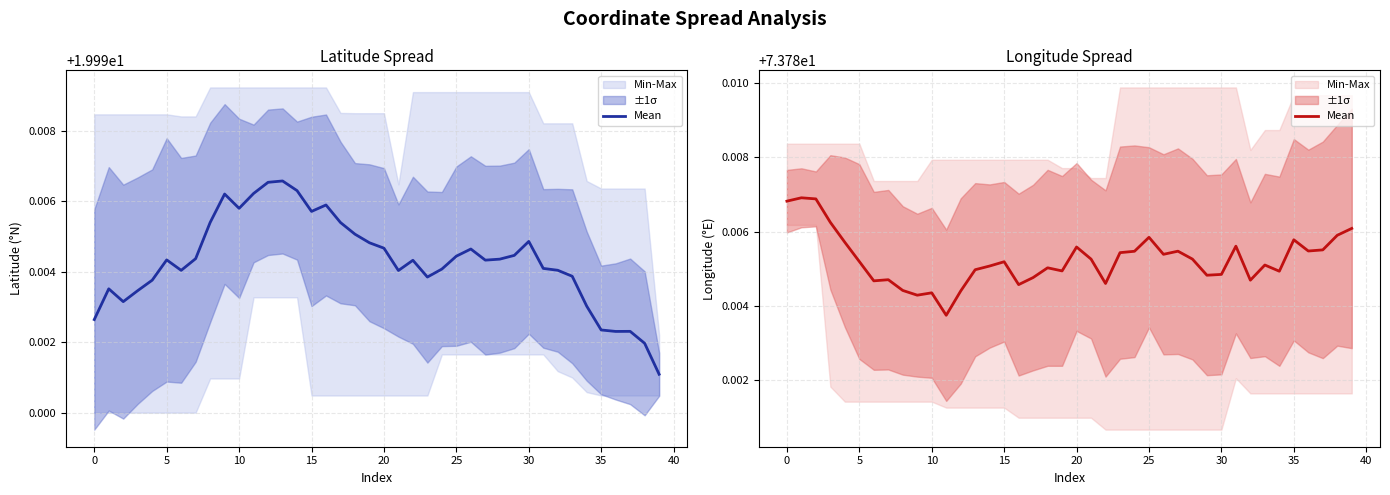

How many values are between 73 and 74?

40